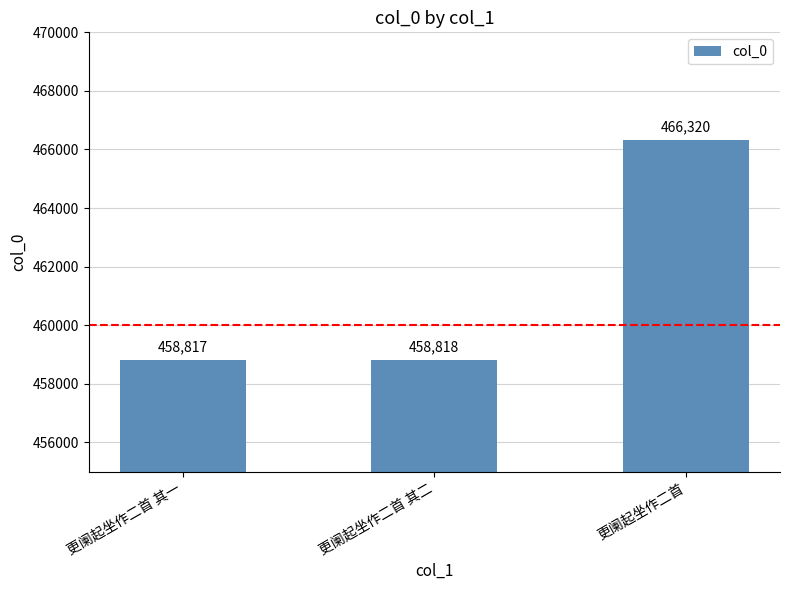

Between 更阑起坐作二首 其二 and 更阑起坐作二首, which is larger?

更阑起坐作二首